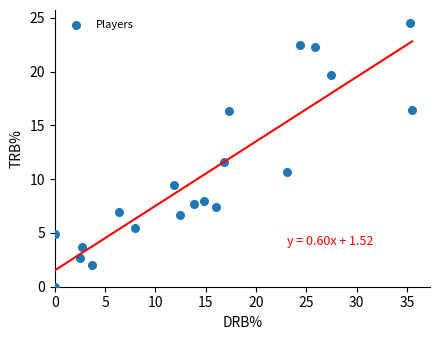

What is the range of Y values (max minus min)?

24.5